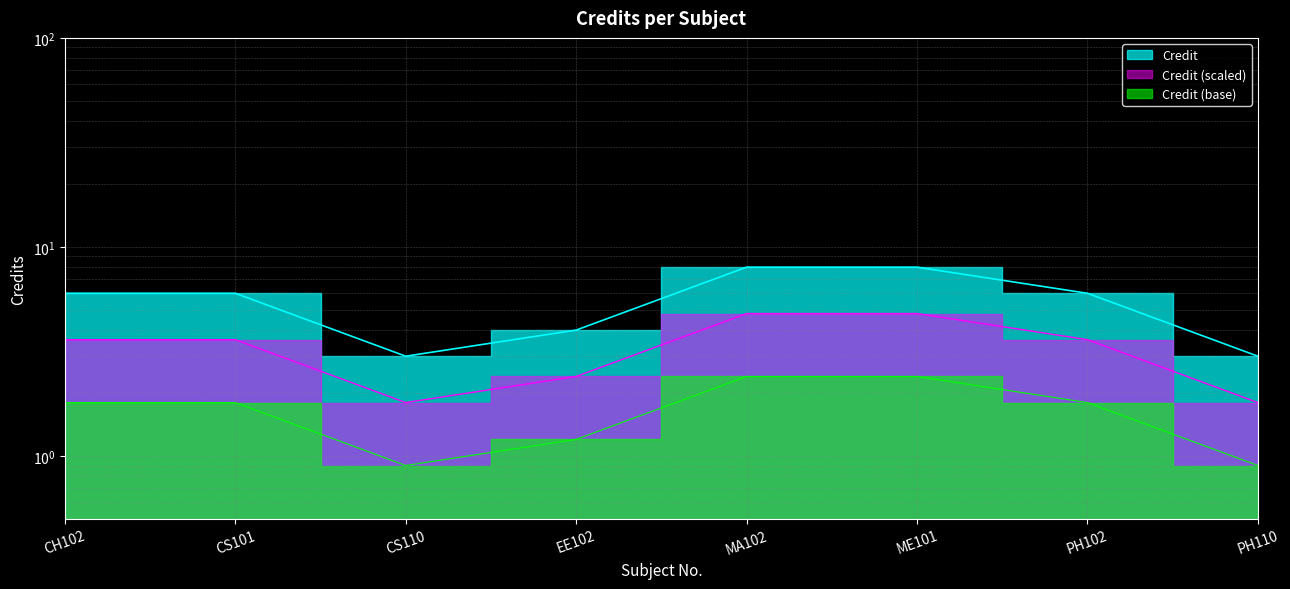

What is the label of the 3rd point from the left?

CS110